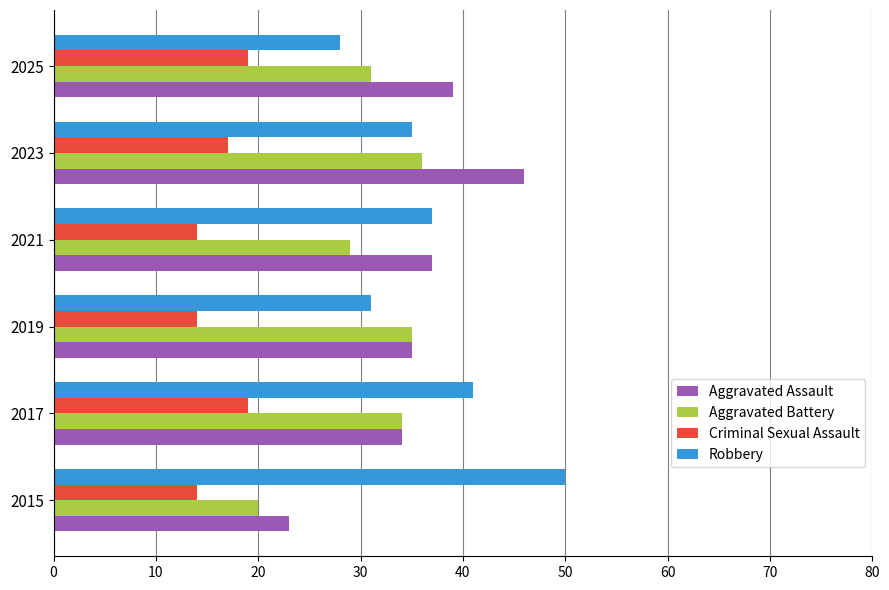

At which label is Aggravated Battery closest to 28?

2021